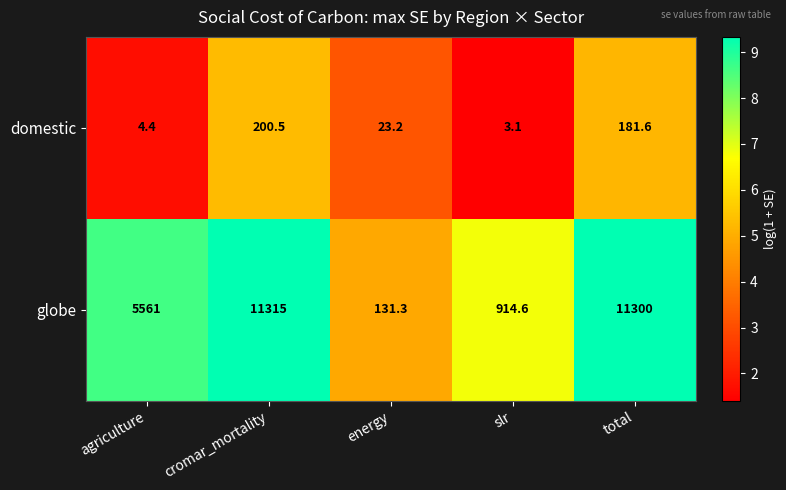

At which category is the sum across all series the highest?

cromar_mortality